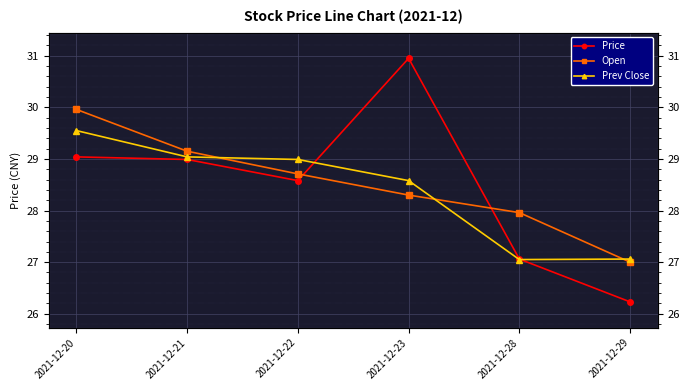

What is the difference between the highest and lowest values at 2021-12-20?

0.9